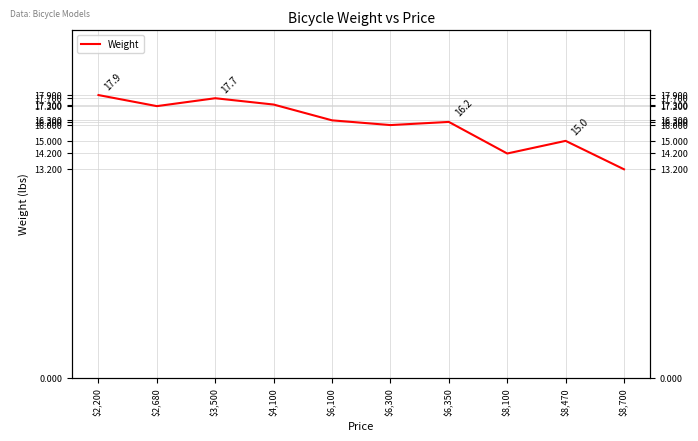

What is the label of the 4th point from the right?

$6,350